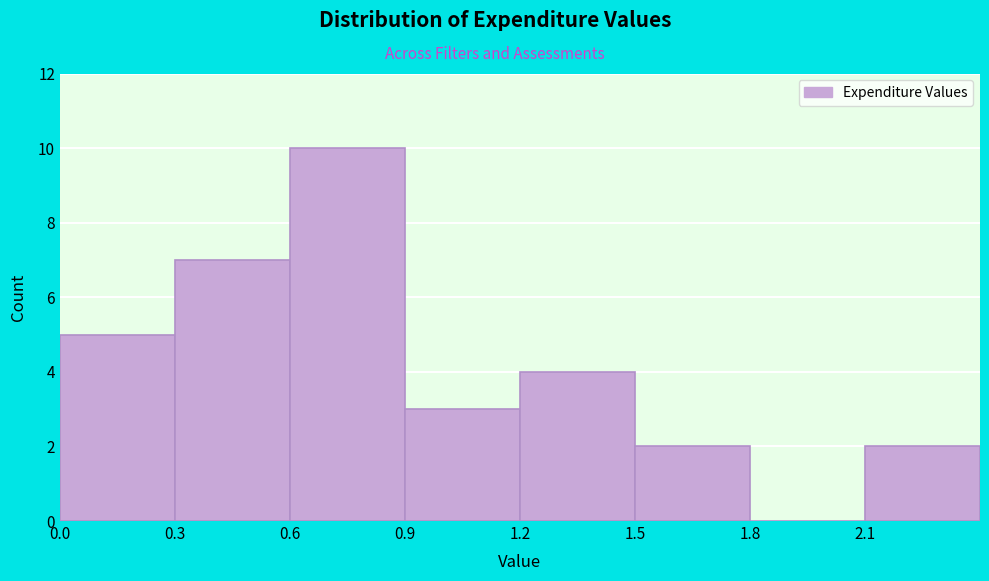

How tall is the bar that spans 1.5 to 1.8 on the x-axis? The values are not printed on the chart, so give them approximately, as read against the axis.

2